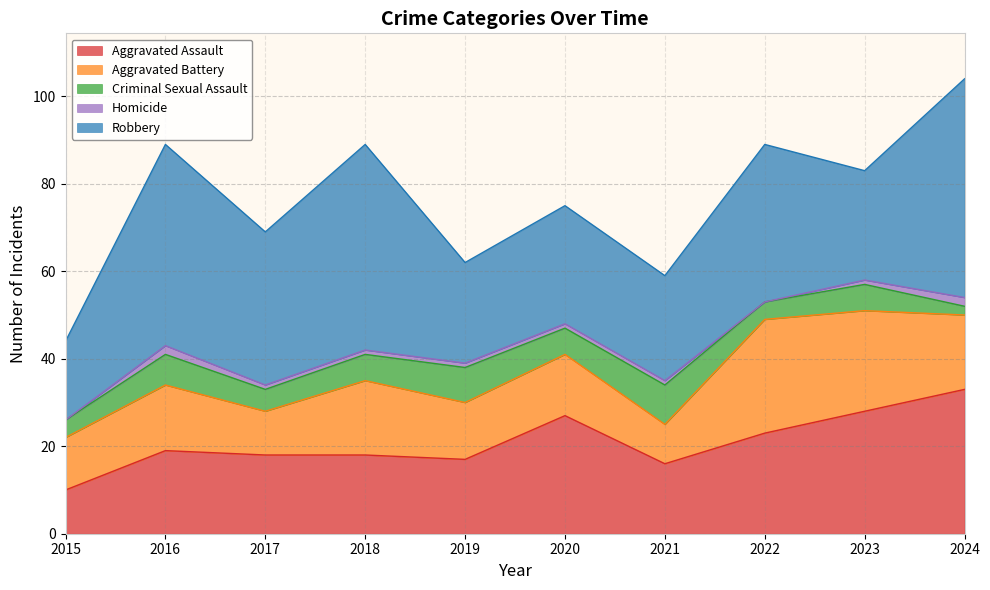

True or false: Criminal Sexual Assault and Robbery intersect in this chart.

False